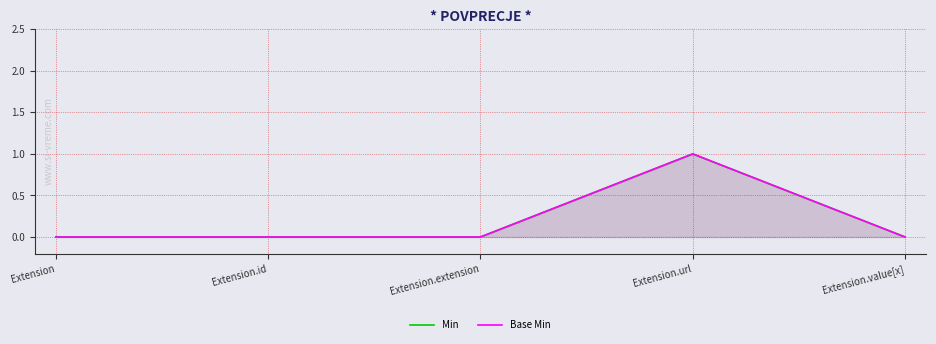

How many interior local peaks does the Min series have?

1